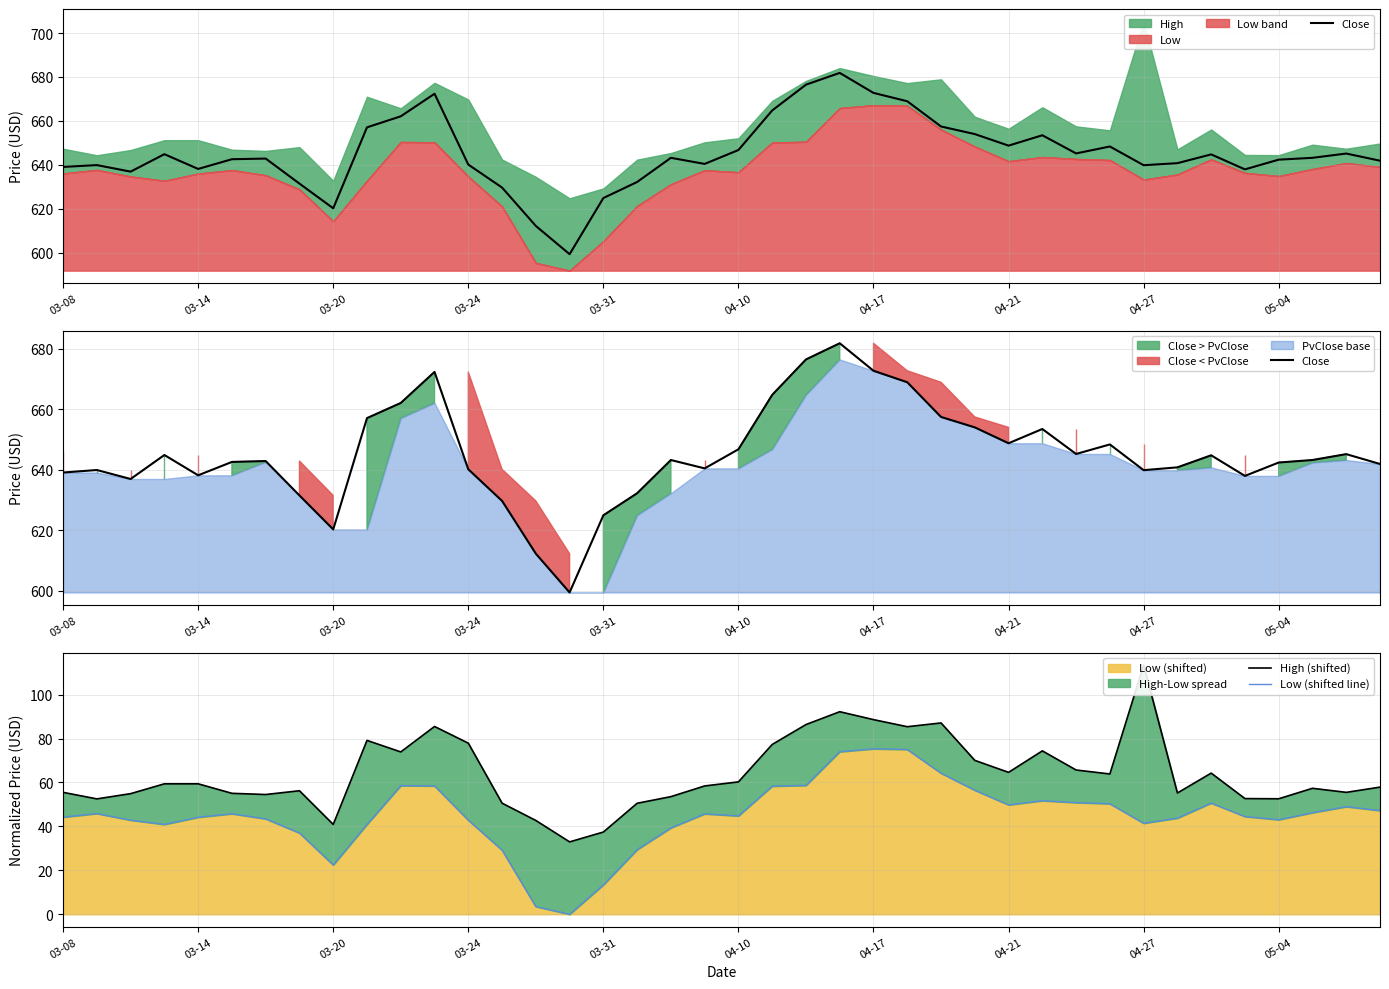

True or false: Low (shifted) has a value of 42.8 at 03-24.

True